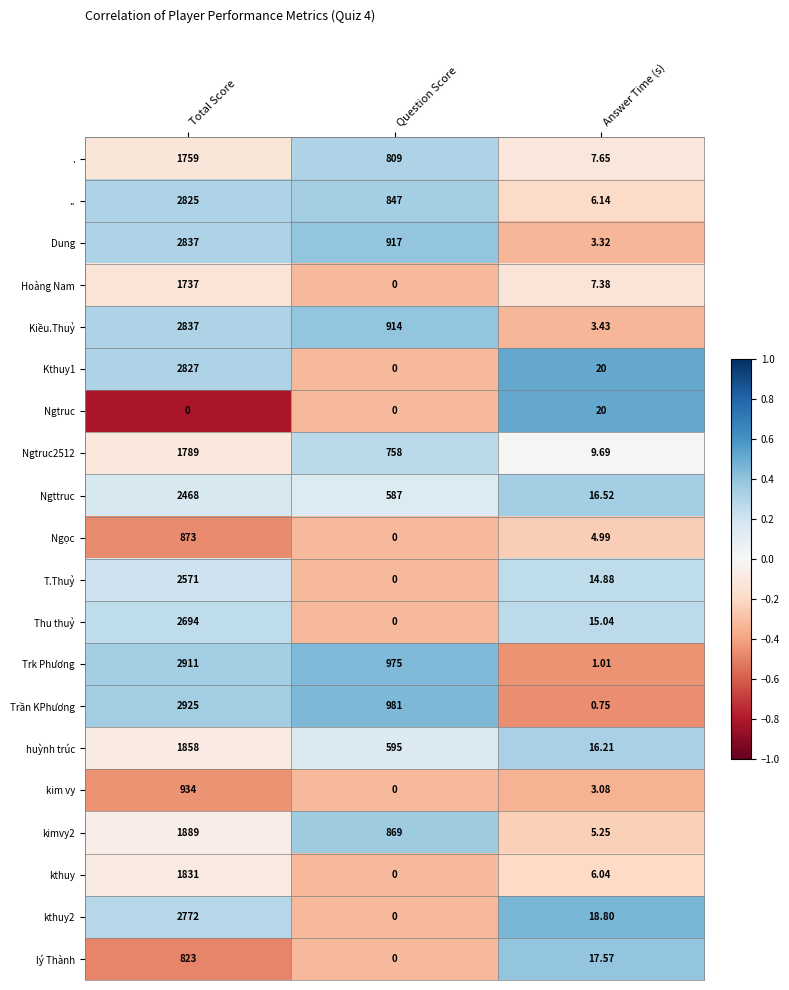

Where does the Ngtruc2512 series first go above 758?

Total Score